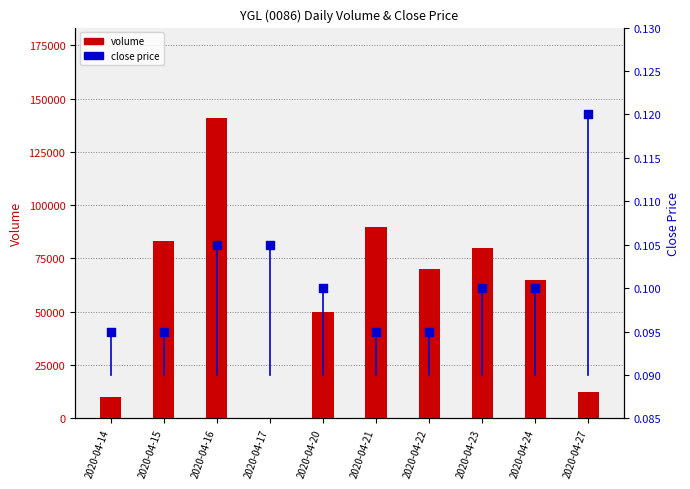

Which series has the largest total across all categories?

volume